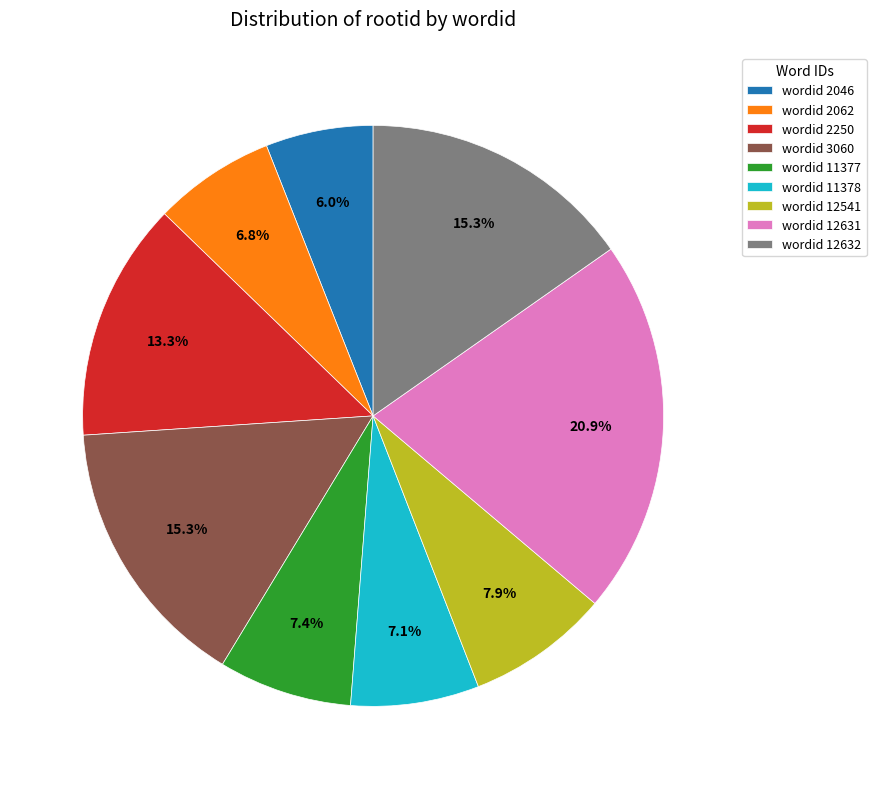

Does any single category account for the majority?

No